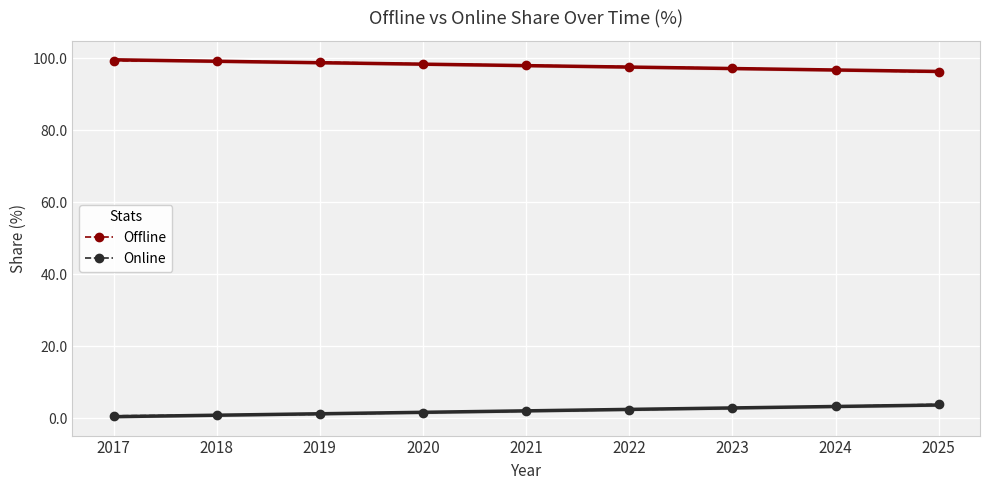

At 2022, list the series in order from smallest to largest.

Online, Offline